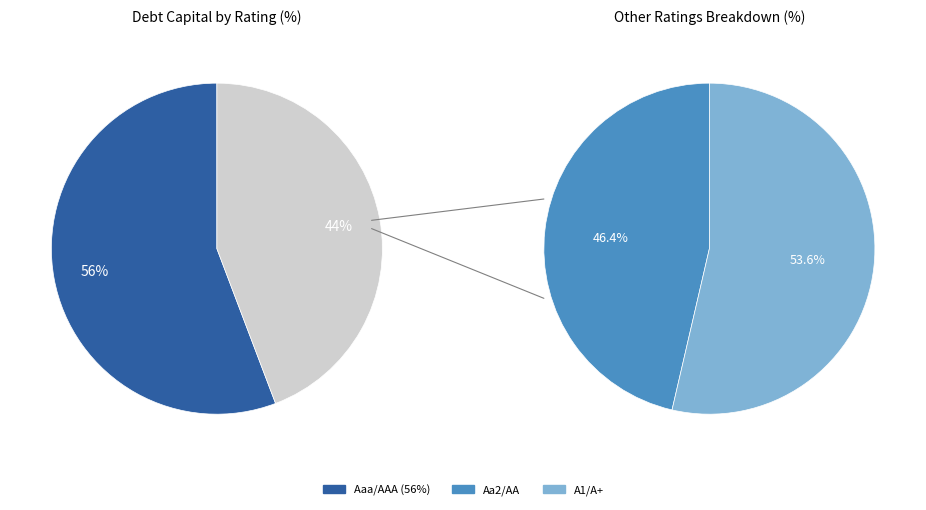

Is it true that 7 is 11% of the pie?

False